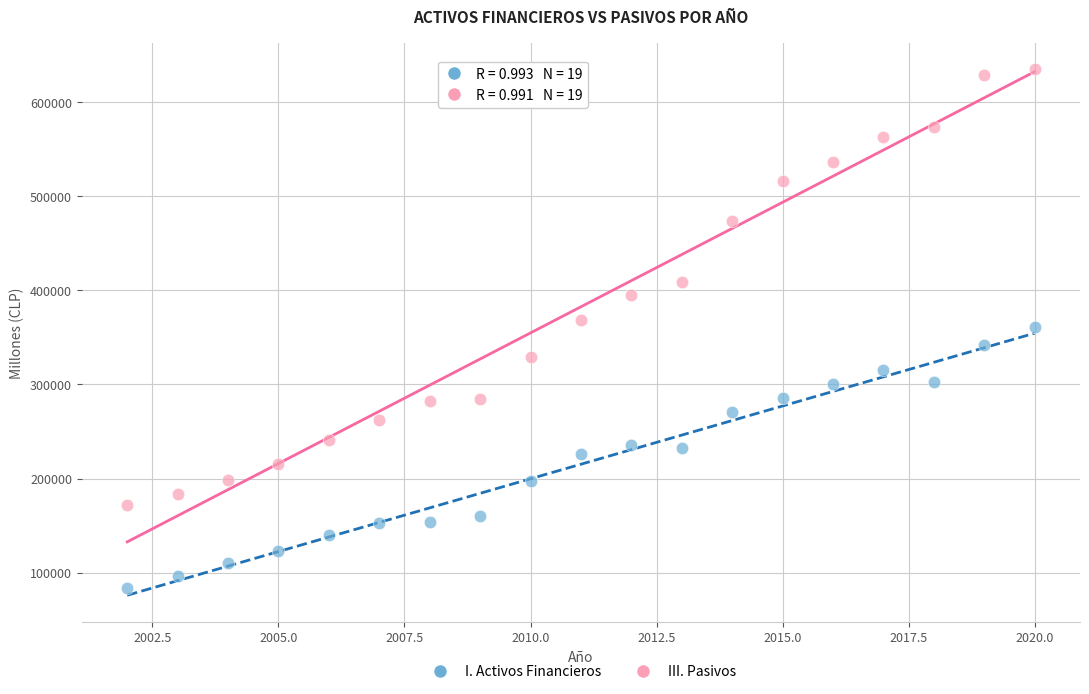

Across all data points, what is the range of Y values (max minus min)?

550212